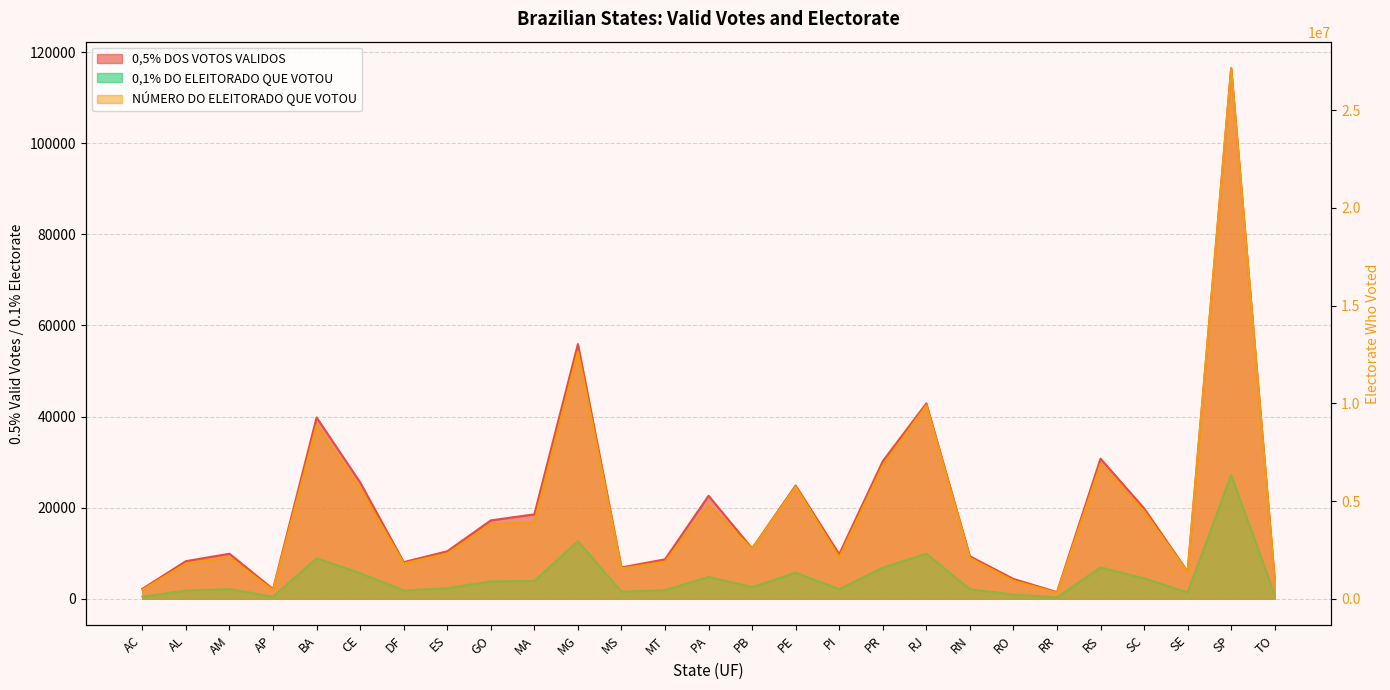

Reading right to left, extract all data points from this chart.

0,5% DOS VOTOS VALIDOS: TO=4150.7	SP=116472.4	SE=5958.1	SC=19849.2	RS=30749.1	RR=1458.6	RO=4345.7	RN=9324.1	RJ=42879.9	PR=30193.2	PI=9787.4	PE=24849.3	PB=11039.7	PA=22607.6	MT=8651.4	MS=6874.0	MG=55905.5	MA=18532.5	GO=17198.2	ES=10422.2	DF=8037.6	CE=25541.2	BA=39792.2	AP=2115.1	AM=9882.4	AL=8253.8	AC=2171.3
NÚMERO DO ELEITORADO QUE VOTOU: TO=889580.0	SP=27147847.0	SE=1362604.0	SC=4471619.0	RS=6883341.0	RR=304319.0	RO=925763.0	RN=2086722.0	RJ=9893658.0	PR=6815689.0	PI=2114006.0	PE=5732289.0	PB=2551876.0	PA=4785272.0	MT=1889012.0	MS=1552654.0	MG=12643691.0	MA=3918212.0	GO=3807191.0	ES=2311629.0	DF=1807484.0	CE=5623450.0	BA=8866458.0	AP=442101.0	AM=2110875.0	AL=1802791.0	AC=455438.0
0,1% DO ELEITORADO QUE VOTOU: TO=889.6	SP=27147.8	SE=1362.6	SC=4471.6	RS=6883.3	RR=304.3	RO=925.8	RN=2086.7	RJ=9893.7	PR=6815.7	PI=2114.0	PE=5732.3	PB=2551.9	PA=4785.3	MT=1889.0	MS=1552.7	MG=12643.7	MA=3918.2	GO=3807.2	ES=2311.6	DF=1807.5	CE=5623.5	BA=8866.5	AP=442.1	AM=2110.9	AL=1802.8	AC=455.4